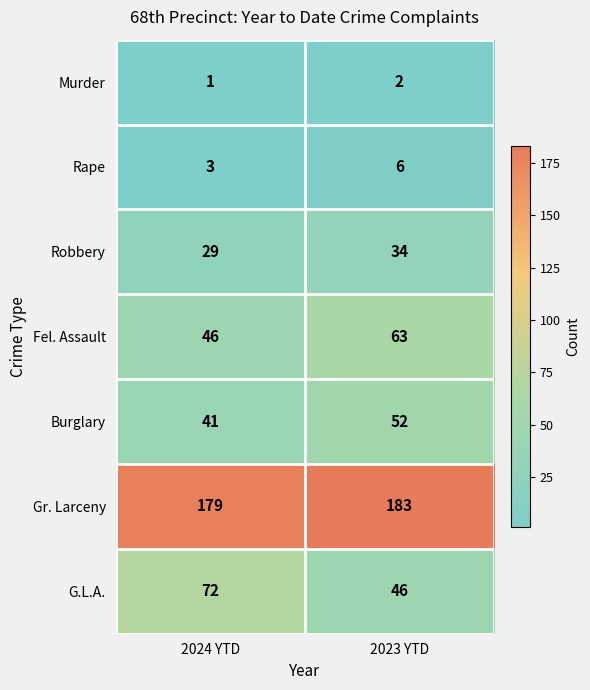

At which label is Rape closest to 4?

2024 YTD